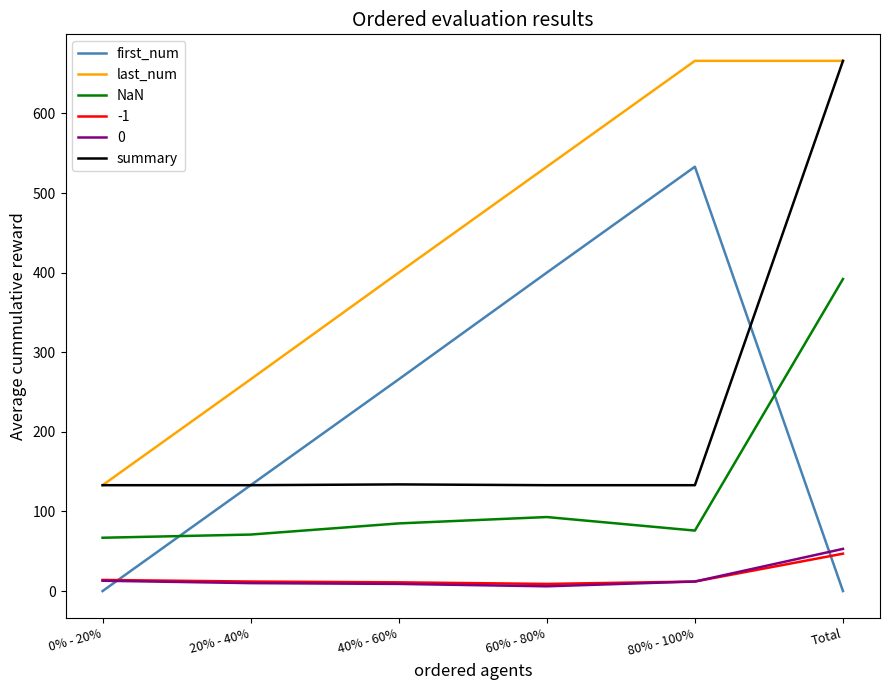

Is this an area chart (filled region under the line)?

No